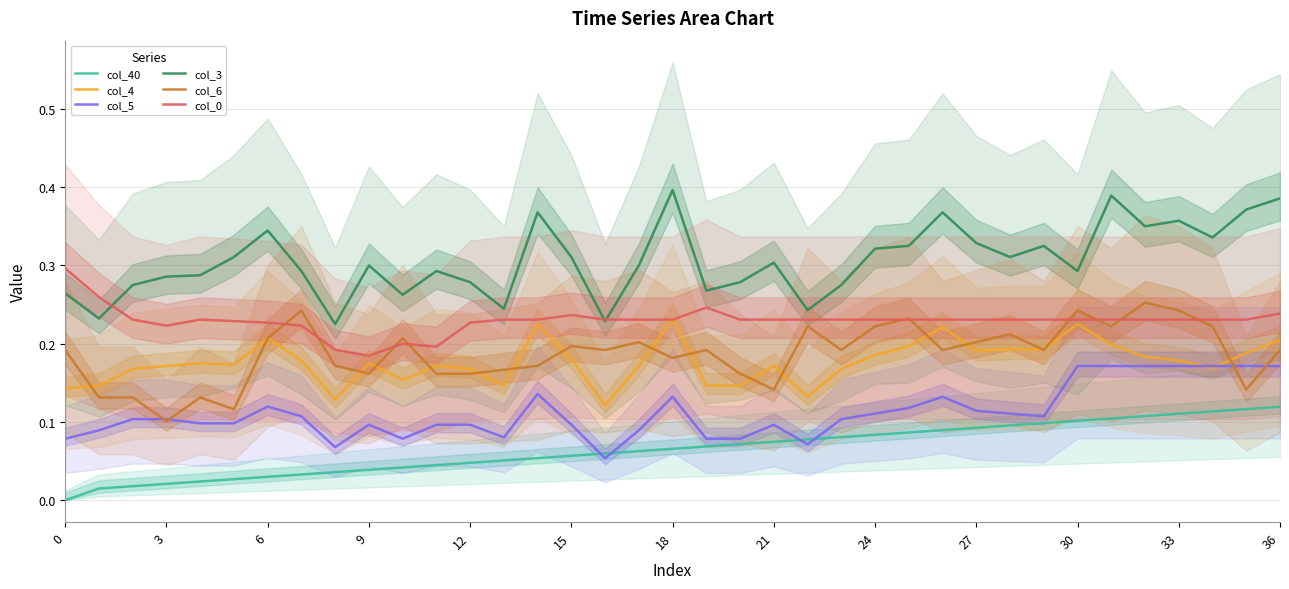

Reading left to right, what are all the values shown in this chart?

col_40: 0.0	0.0	0.0	0.0	0.0	0.0	0.0	0.0	0.0	0.0	0.0	0.0	0.0	0.1	0.1	0.1	0.1	0.1	0.1	0.1	0.1	0.1	0.1	0.1	0.1	0.1	0.1	0.1	0.1	0.1	0.1	0.1	0.1	0.1	0.1	0.1	0.1
col_4: 0.1	0.1	0.2	0.2	0.2	0.2	0.2	0.2	0.1	0.2	0.2	0.2	0.2	0.1	0.2	0.2	0.1	0.2	0.2	0.1	0.1	0.2	0.1	0.2	0.2	0.2	0.2	0.2	0.2	0.2	0.2	0.2	0.2	0.2	0.2	0.2	0.2
col_5: 0.1	0.1	0.1	0.1	0.1	0.1	0.1	0.1	0.1	0.1	0.1	0.1	0.1	0.1	0.1	0.1	0.1	0.1	0.1	0.1	0.1	0.1	0.1	0.1	0.1	0.1	0.1	0.1	0.1	0.1	0.2	0.2	0.2	0.2	0.2	0.2	0.2
col_3: 0.3	0.2	0.3	0.3	0.3	0.3	0.3	0.3	0.2	0.3	0.3	0.3	0.3	0.2	0.4	0.3	0.2	0.3	0.4	0.3	0.3	0.3	0.2	0.3	0.3	0.3	0.4	0.3	0.3	0.3	0.3	0.4	0.3	0.4	0.3	0.4	0.4
col_6: 0.2	0.1	0.1	0.1	0.1	0.1	0.2	0.2	0.2	0.2	0.2	0.2	0.2	0.2	0.2	0.2	0.2	0.2	0.2	0.2	0.2	0.1	0.2	0.2	0.2	0.2	0.2	0.2	0.2	0.2	0.2	0.2	0.3	0.2	0.2	0.1	0.2
col_0: 0.3	0.3	0.2	0.2	0.2	0.2	0.2	0.2	0.2	0.2	0.2	0.2	0.2	0.2	0.2	0.2	0.2	0.2	0.2	0.2	0.2	0.2	0.2	0.2	0.2	0.2	0.2	0.2	0.2	0.2	0.2	0.2	0.2	0.2	0.2	0.2	0.2